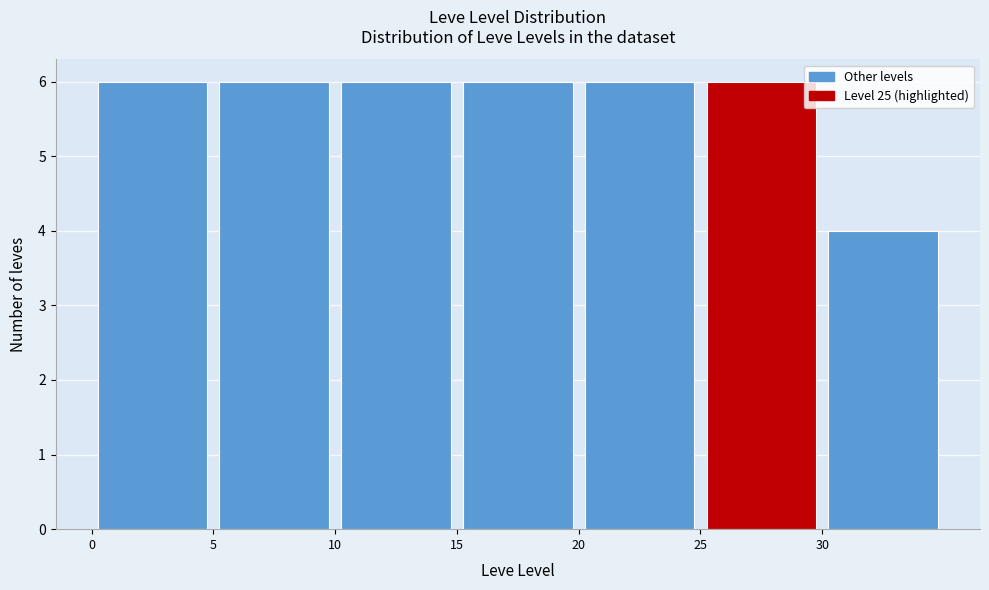

Reading left to right, transcribe this chart: for each bar, give the range it covers on the x-axis and its height. The values are not printed on the chart, so give them approximately, as read against the axis.

0 to 5: 6
5 to 10: 6
10 to 15: 6
15 to 20: 6
20 to 25: 6
25 to 30: 6
30 to 35: 4